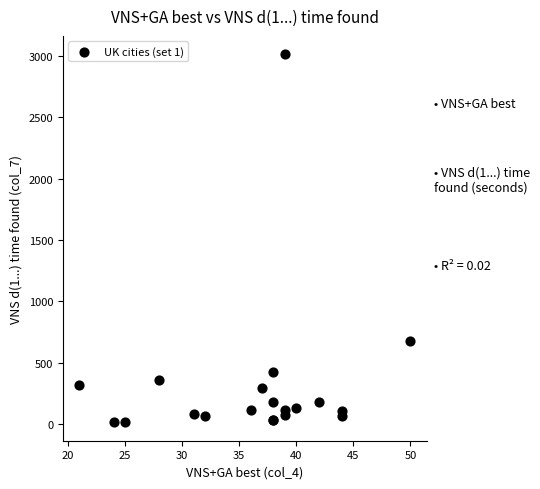

What Y value in the scatter plot is closest to 1514?

675.0